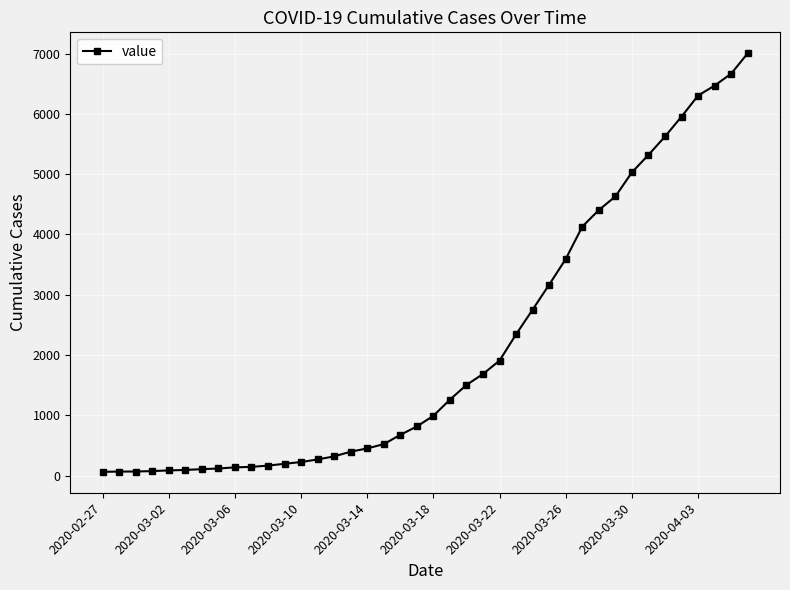

Does the chart display data point markers on the line(s)?

Yes